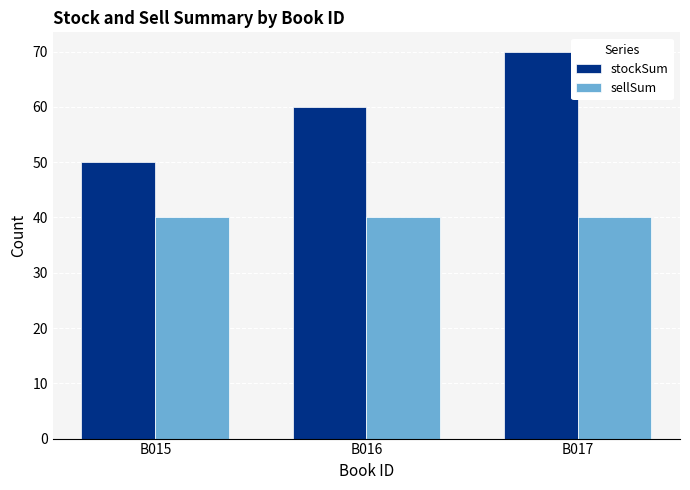

Rank the series at B015 from highest to lowest value.

stockSum, sellSum